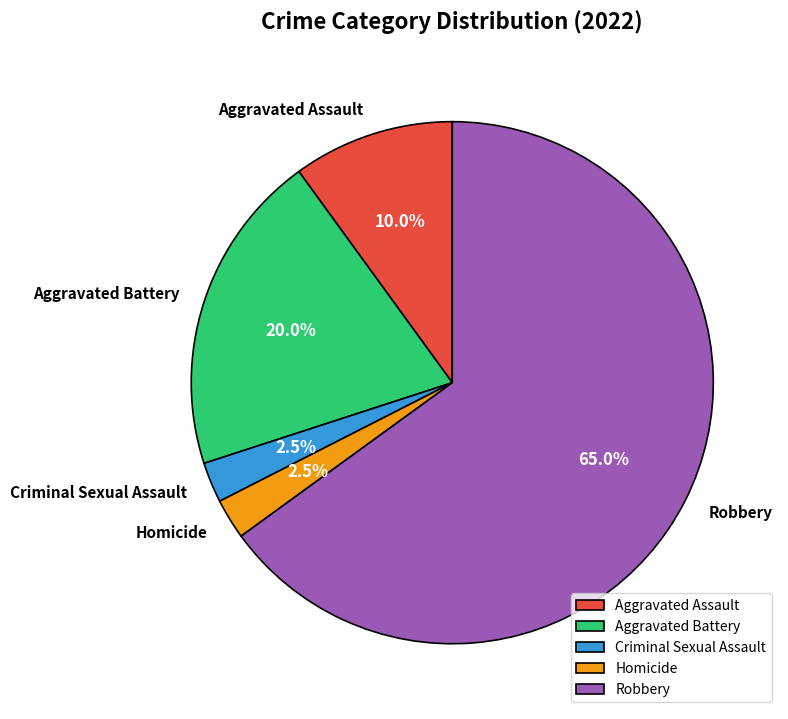

What is the largest slice in the pie chart?

Robbery